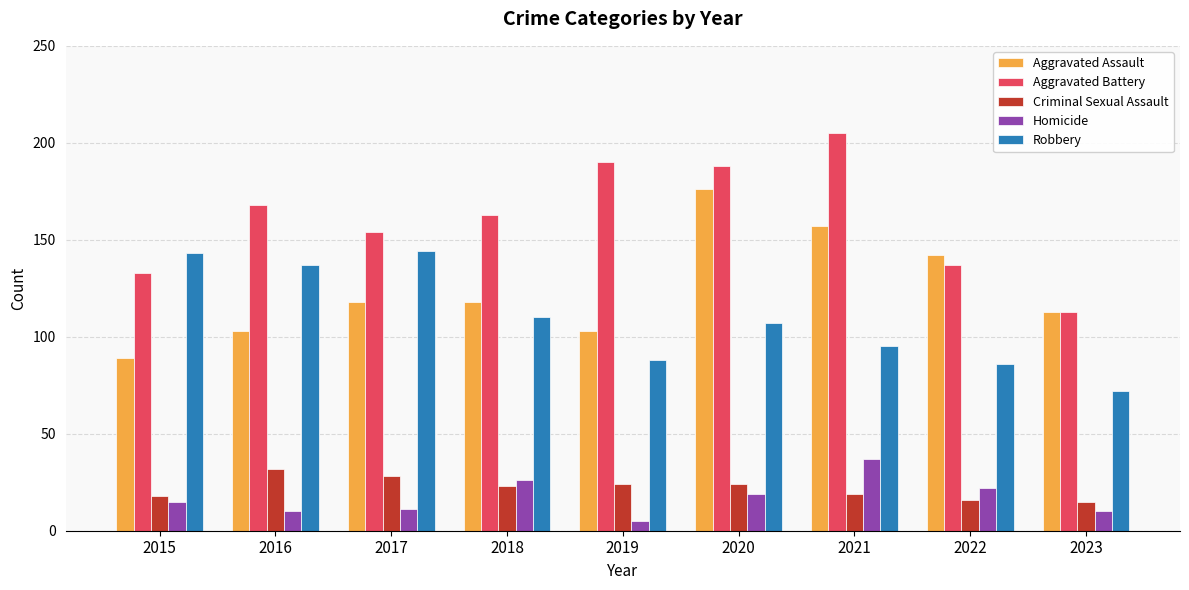

At which label is Aggravated Assault closest to 132?

2022